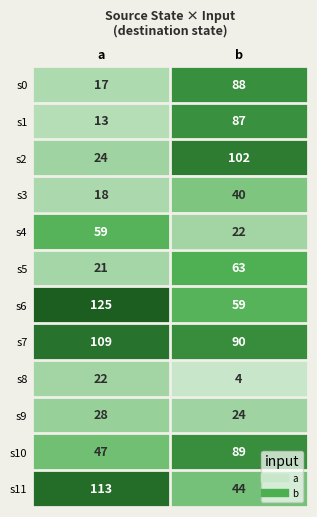

How many distinct data groups are displayed?

12